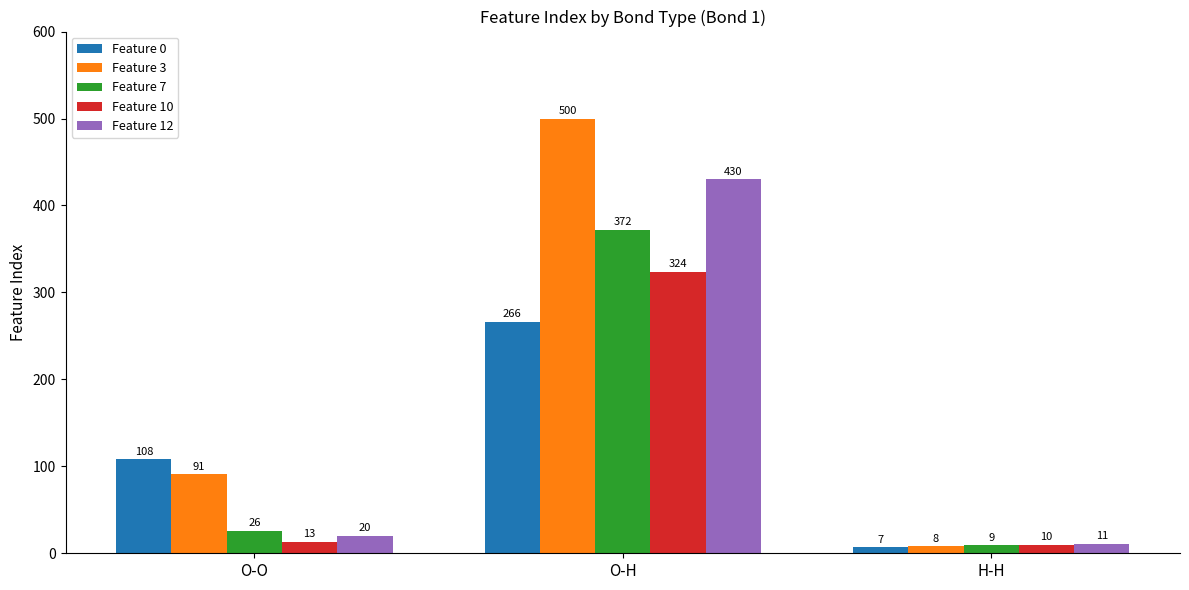

What are all the series names shown in the legend?

Feature 0, Feature 3, Feature 7, Feature 10, Feature 12